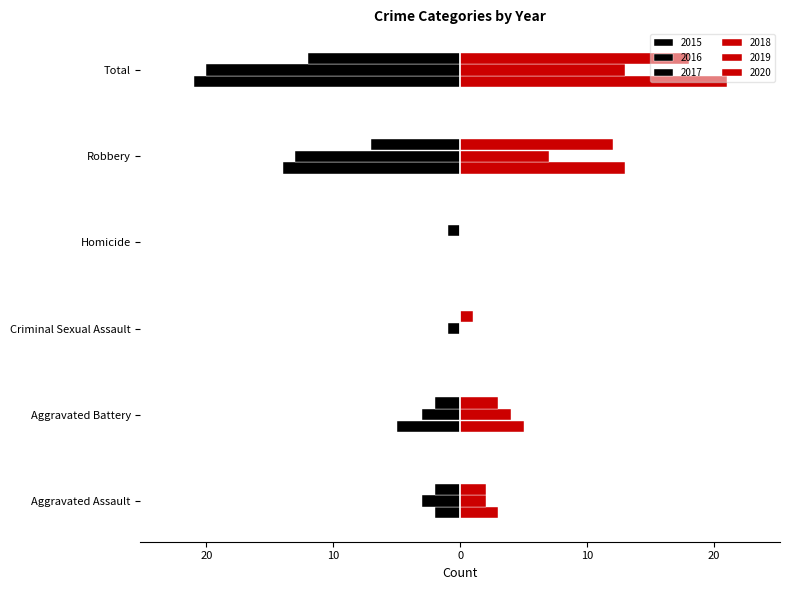

Reading left to right, list all the values displayed in this chart.

2015: -2	-5	0	0	-14	-21
2016: -3	-3	-1	0	-13	-20
2017: -2	-2	0	-1	-7	-12
2018: 3	5	0	0	13	21
2019: 2	4	0	0	7	13
2020: 2	3	1	0	12	18